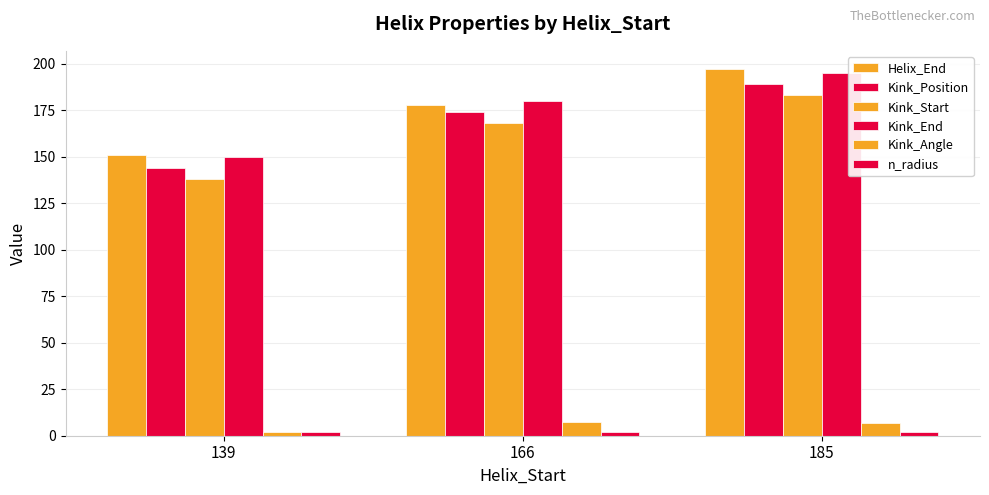

How many groups of bars are there?

3